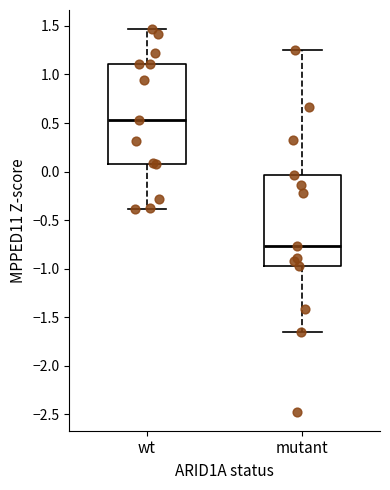

Where does the lower whisker of the box for mutant end on the y-axis? The values are not printed on the chart, so give them approximately, as read against the axis.

-1.65